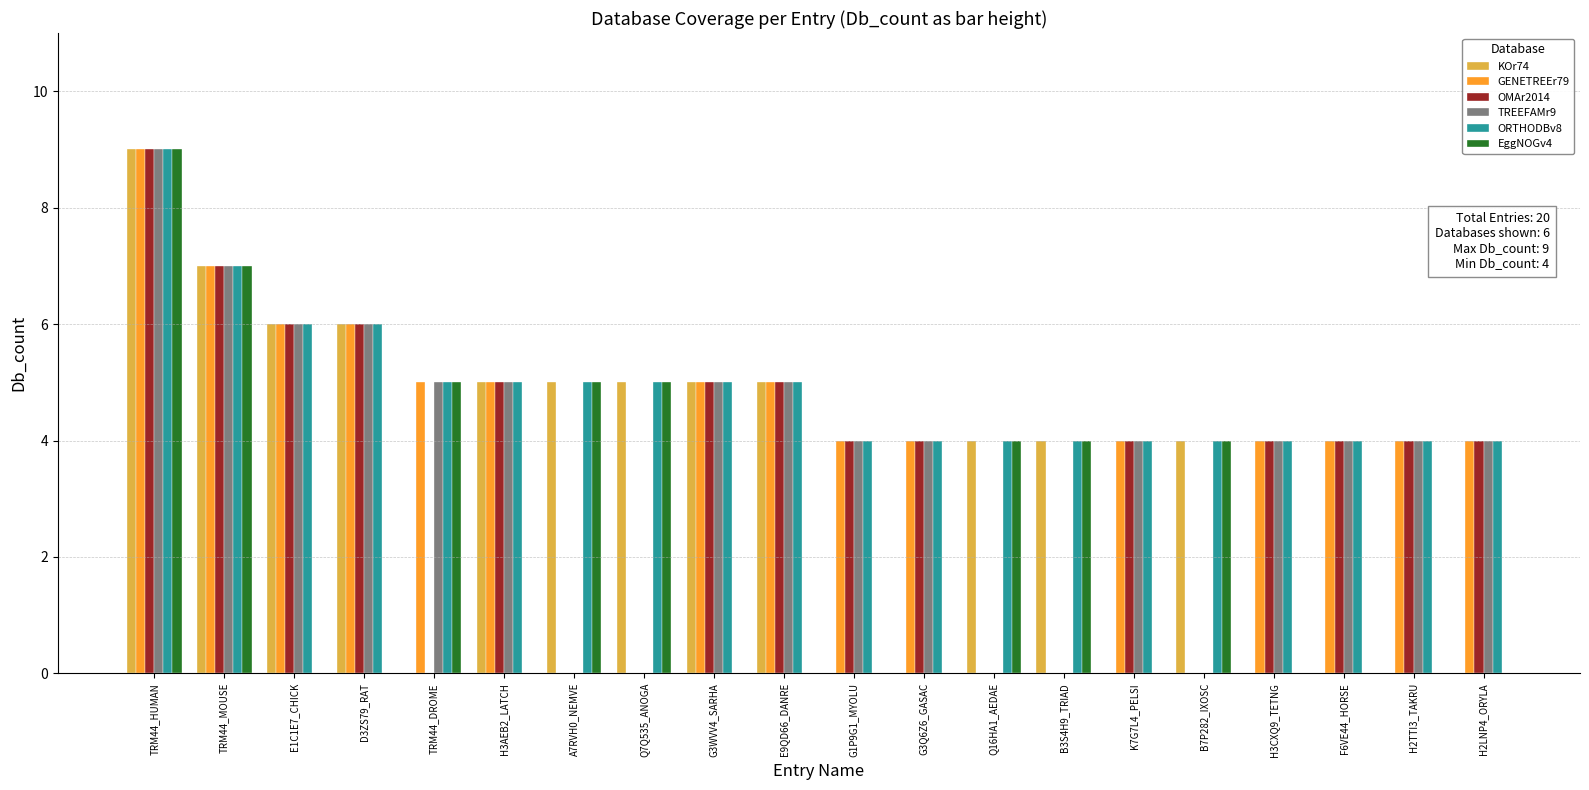

Does the chart contain stacked bars?

No